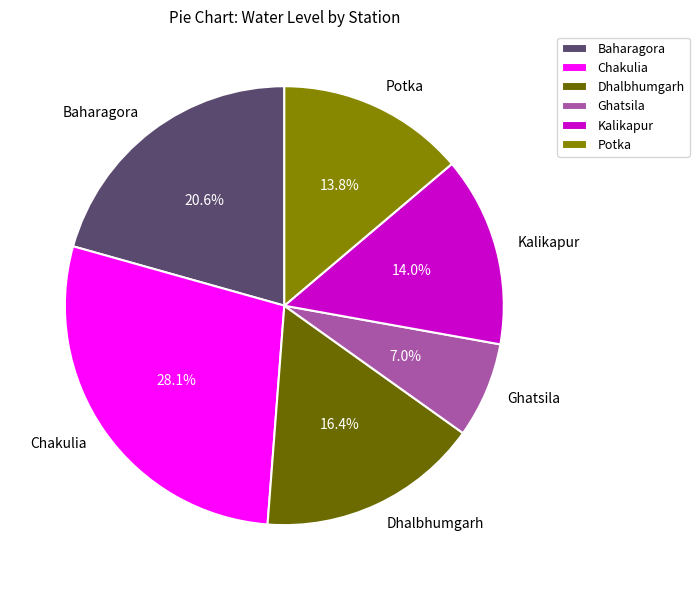

The Potka slice represents 14% of the pie. True or false?

True